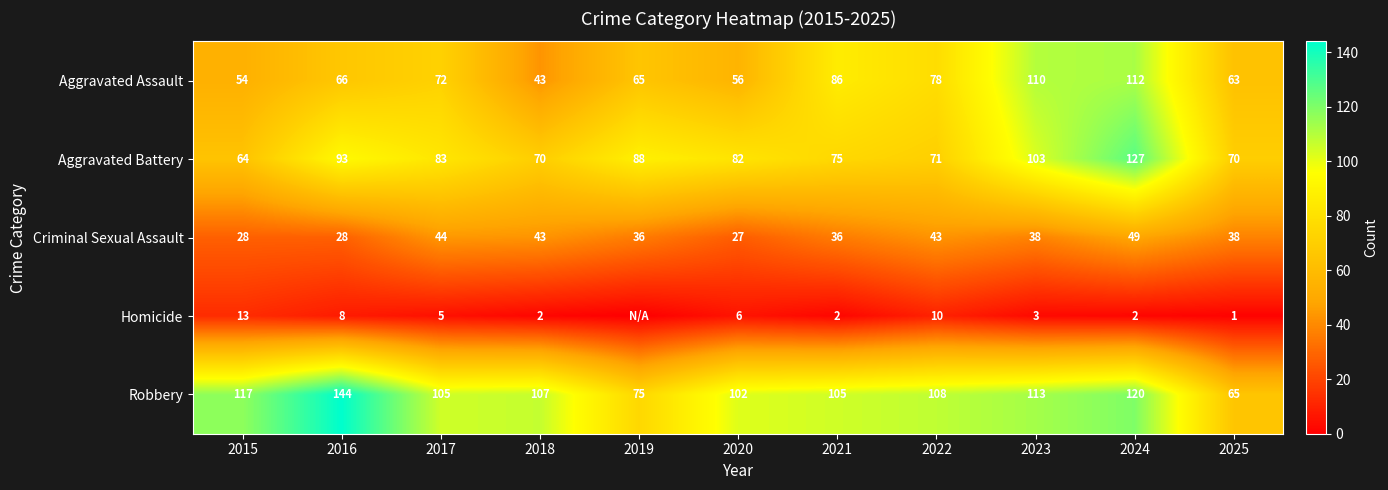

At 2020, list the series in order from smallest to largest.

Homicide, Criminal Sexual Assault, Aggravated Assault, Aggravated Battery, Robbery